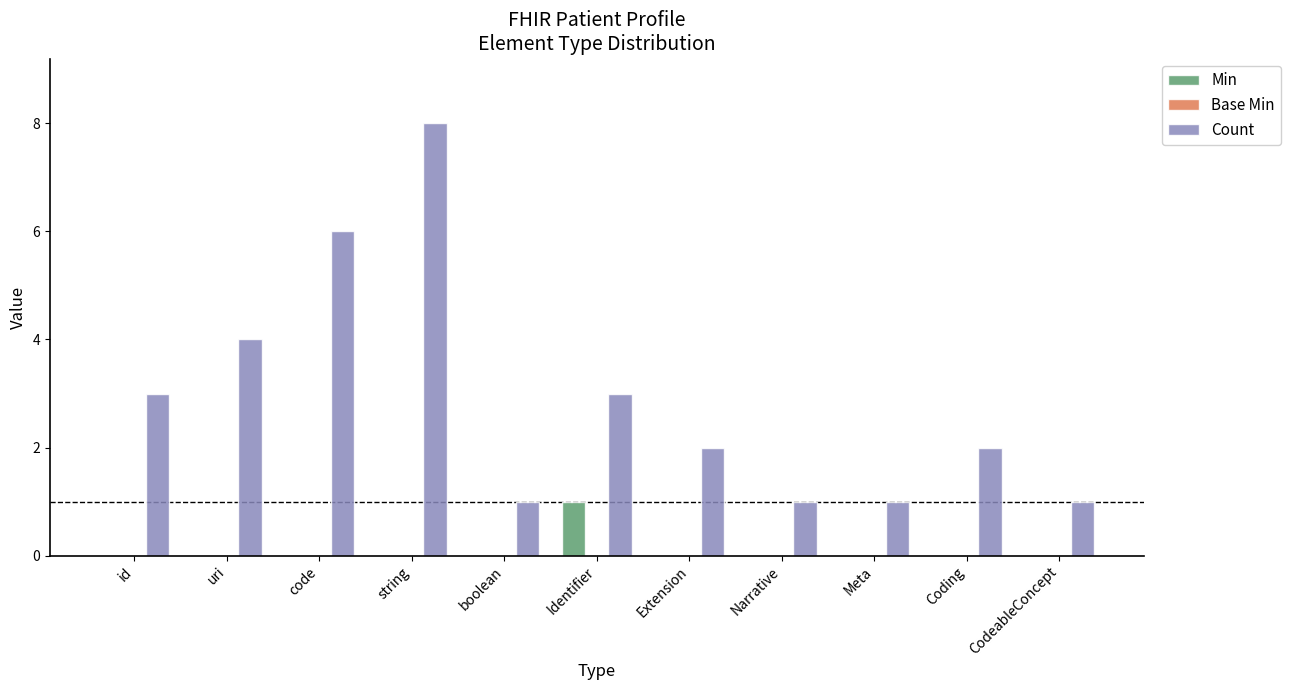

At which label does Count reach its peak?

string